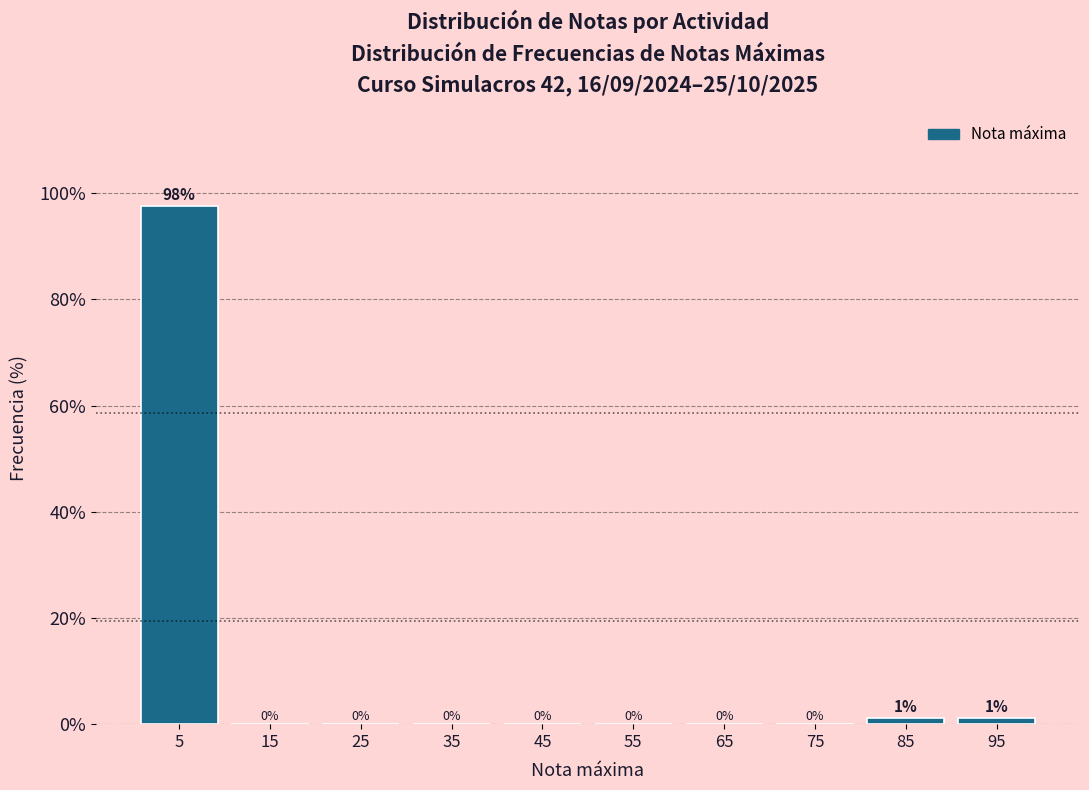

Over which range of the x-axis is the bar tallest?

0 to 10